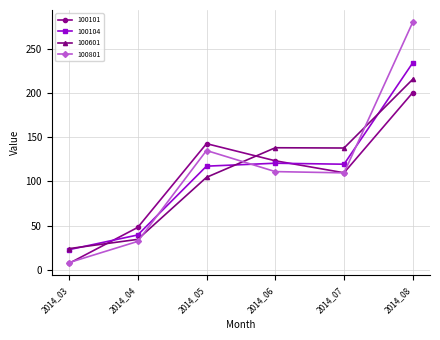

What is the total value across all series at 2014_06?

492.8